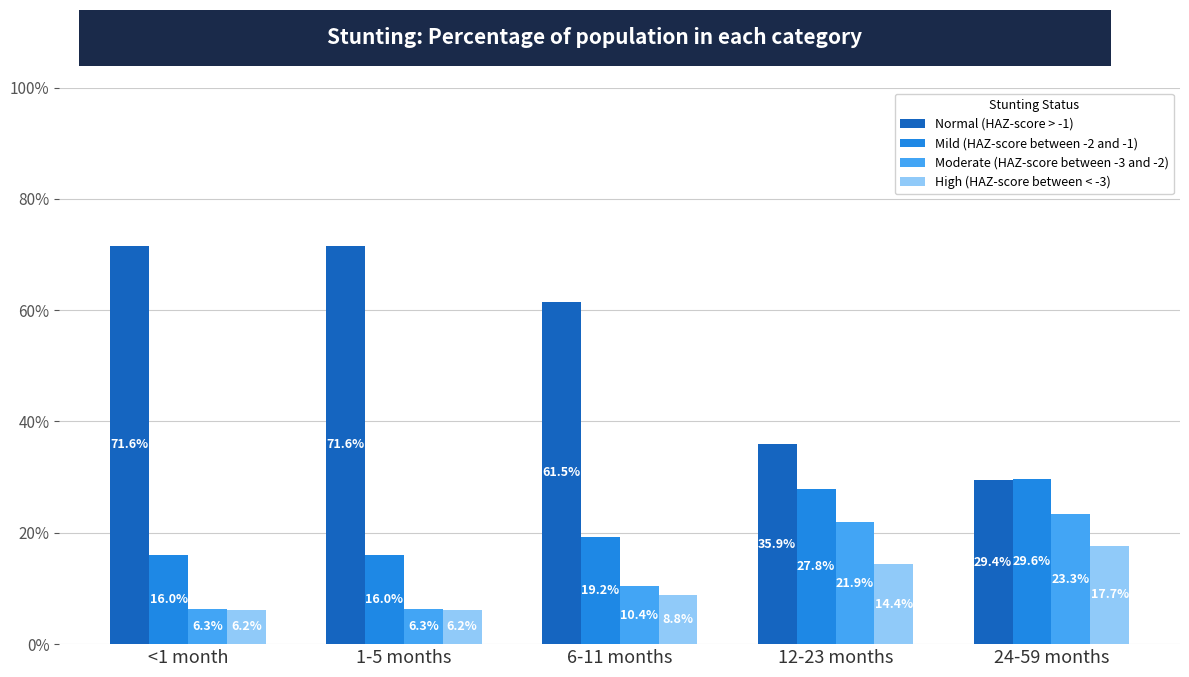

What are all the series names shown in the legend?

Normal (HAZ-score > -1), Mild (HAZ-score between -2 and -1), Moderate (HAZ-score between -3 and -2), High (HAZ-score between < -3)